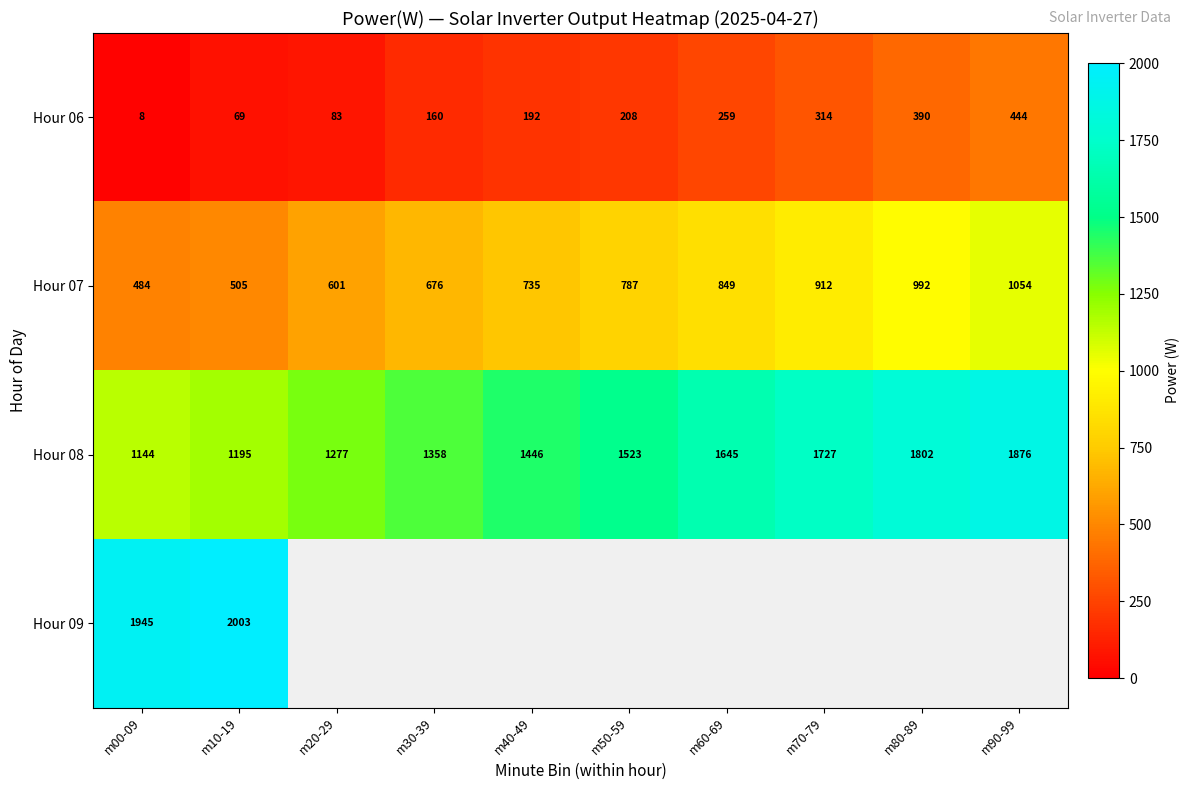

The value of Hour 07 at m20-29 is 354. True or false?

False